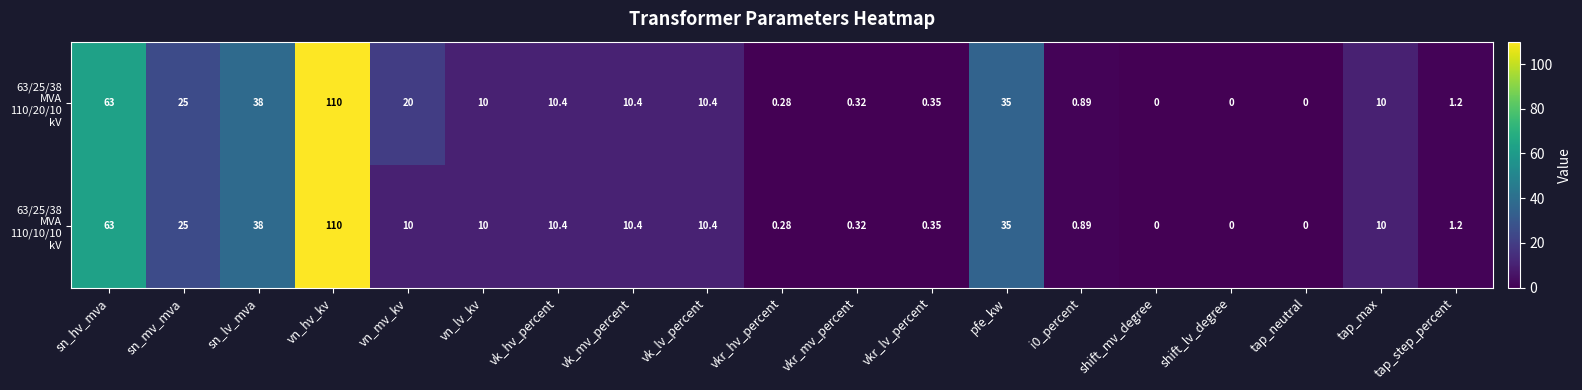

At which category does the chart reach its peak across all series?

vn_hv_kv